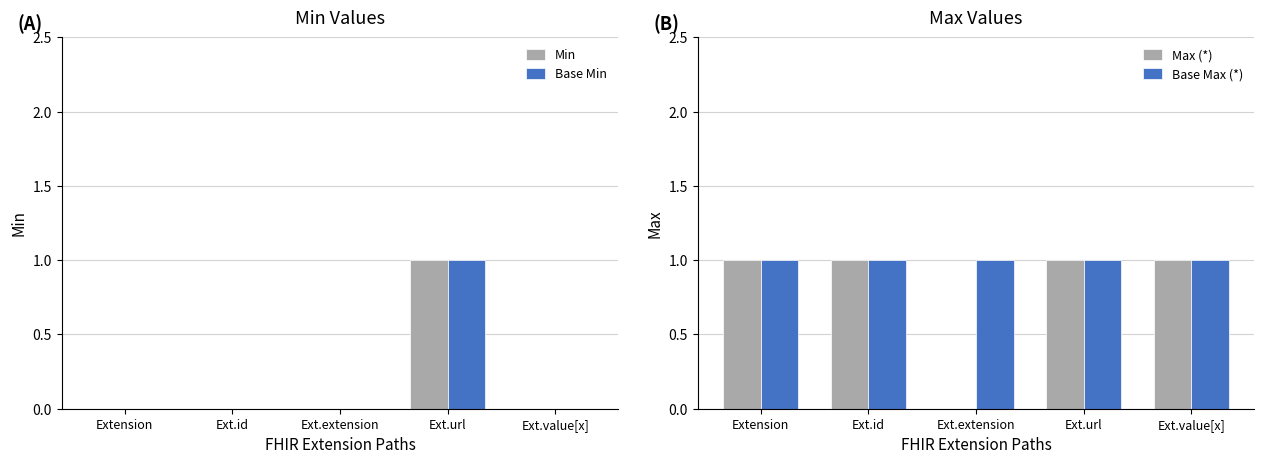

At how many categories does at least one series exceed 0?

5